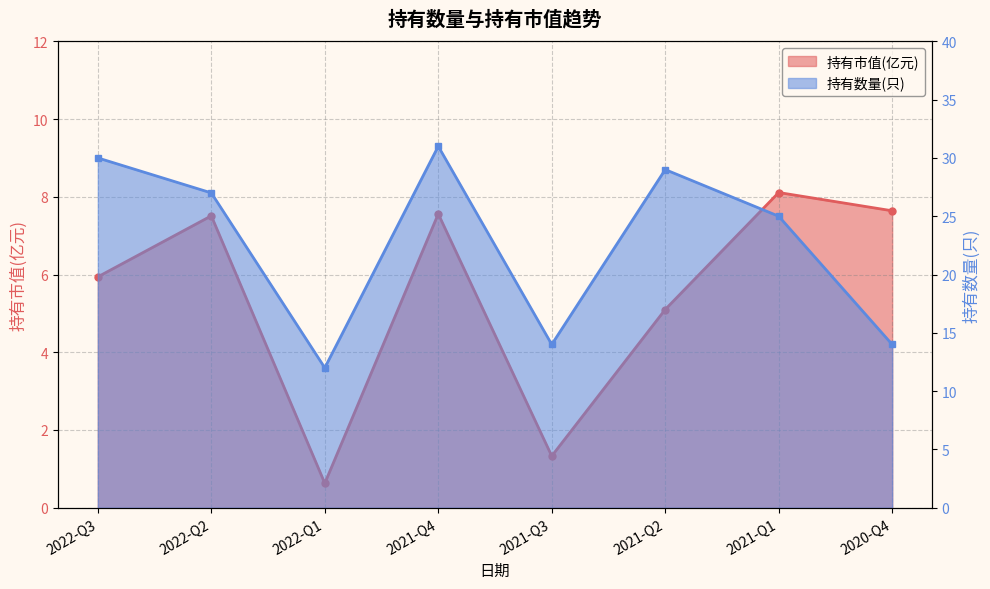

What is the average value of the 持有市值(亿元) series?

5.5